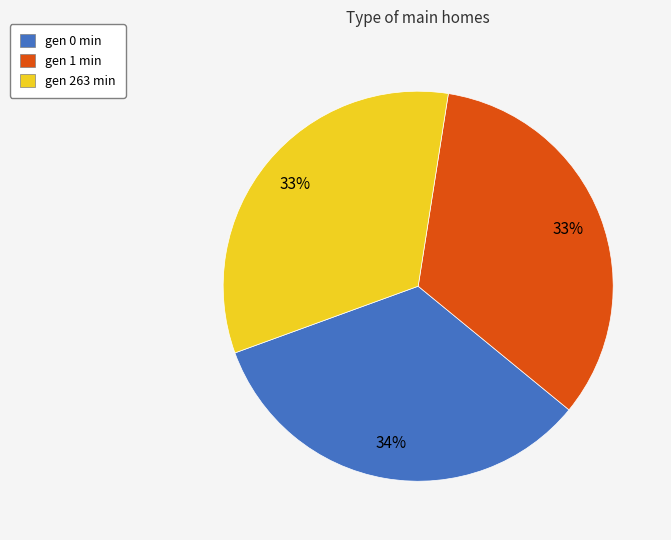

Does gen 1 min represent more than half of the total?

No